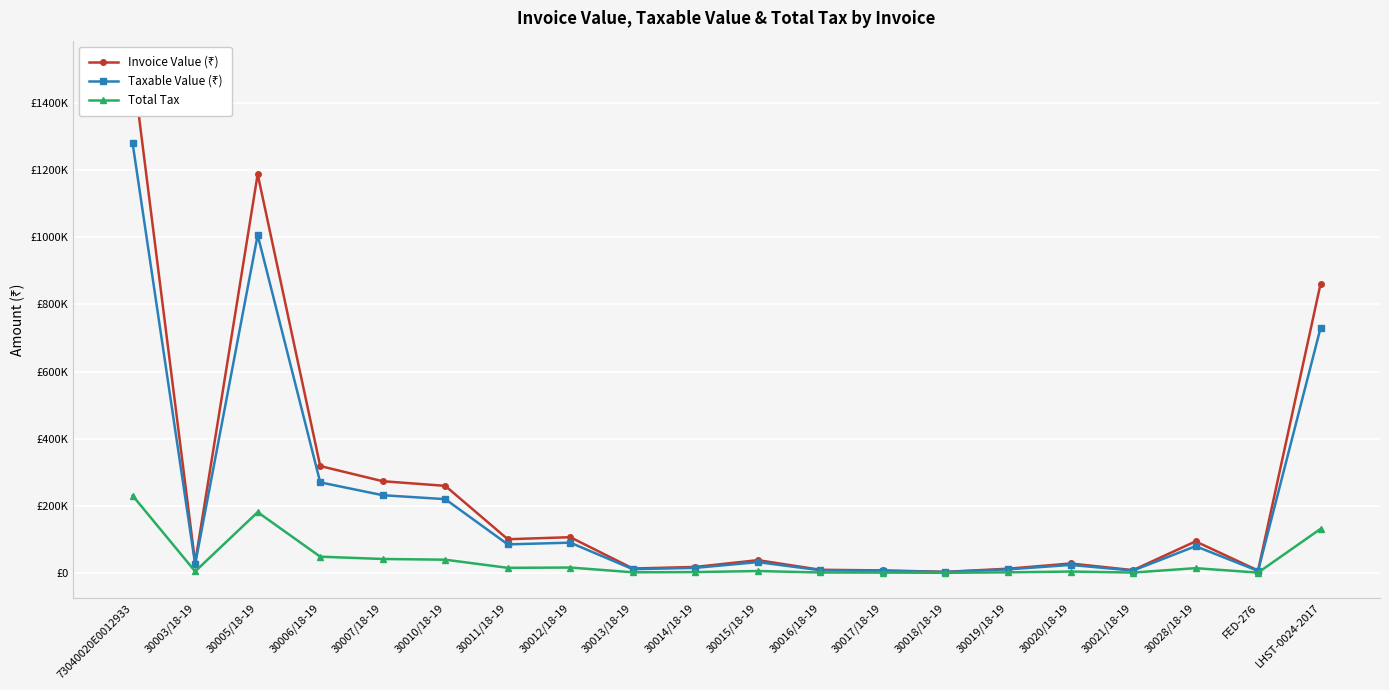

What are all the series names shown in the legend?

Invoice Value (₹), Taxable Value (₹), Total Tax